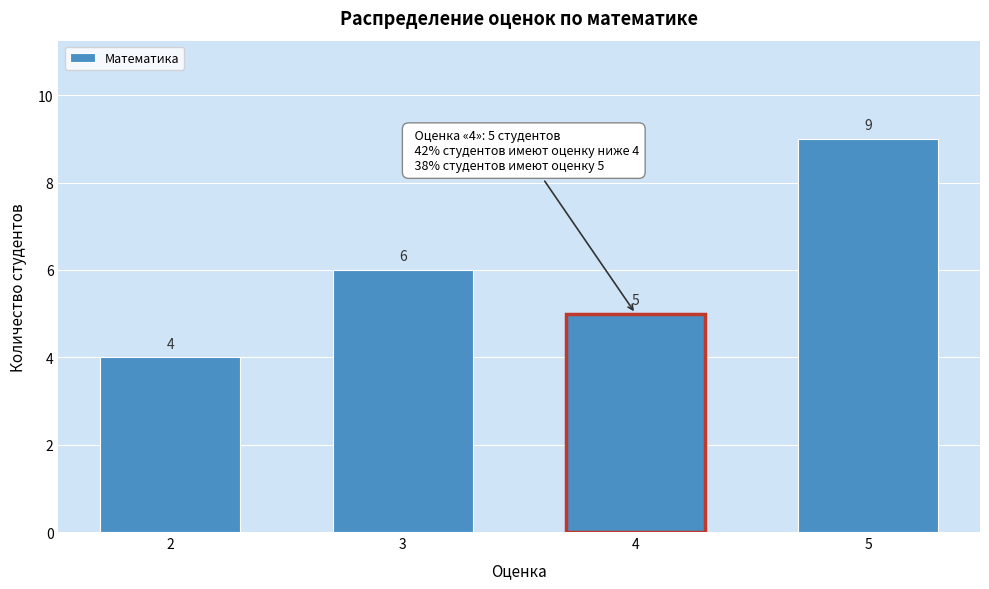

Reading left to right, what are all the values shown in this chart?

4	6	5	9